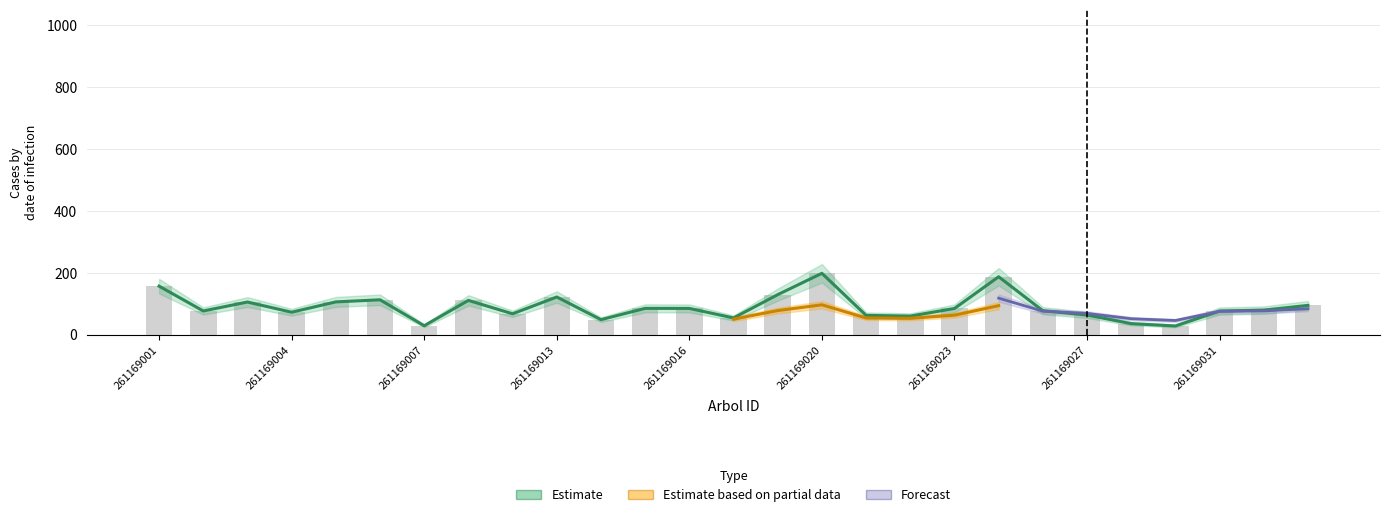

How many groups of bars are there?

27